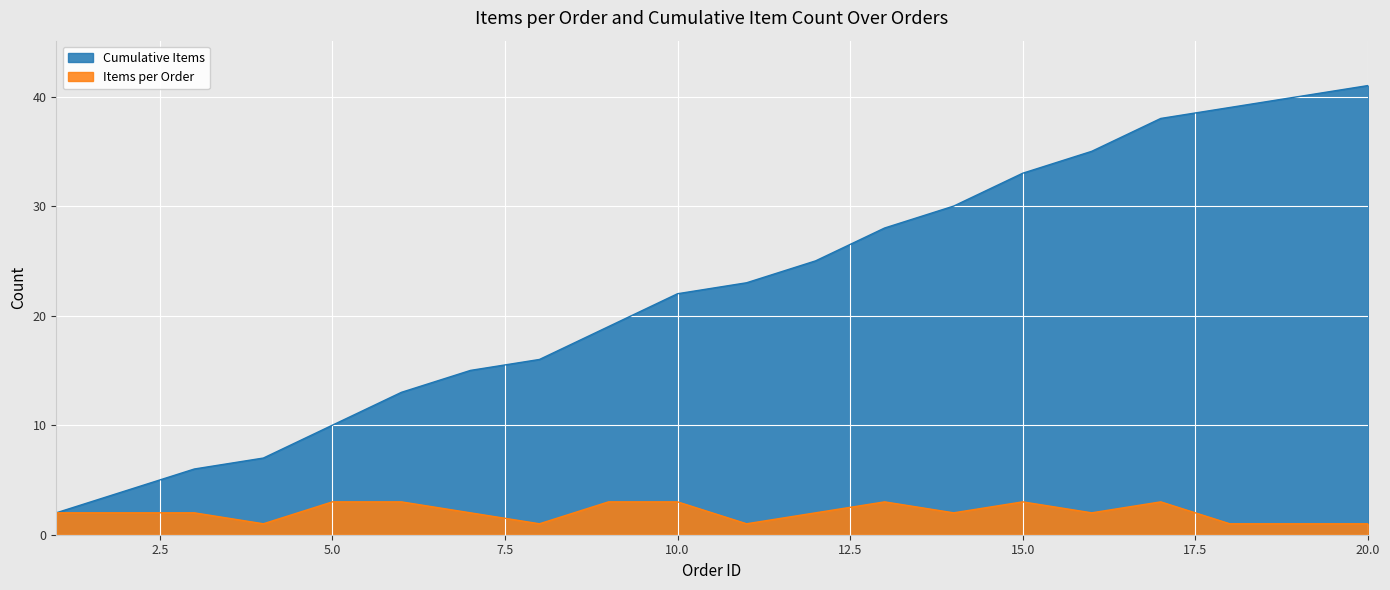

What value does the data have at 9, to the nearest 5?

20